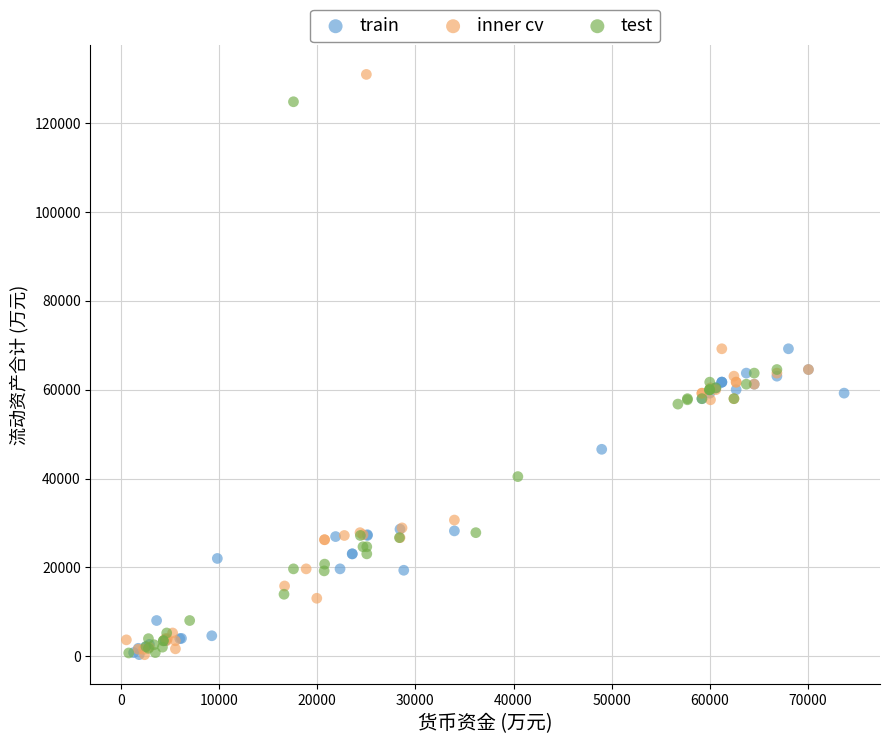

Which series reaches the maximum Y coordinate?

inner cv